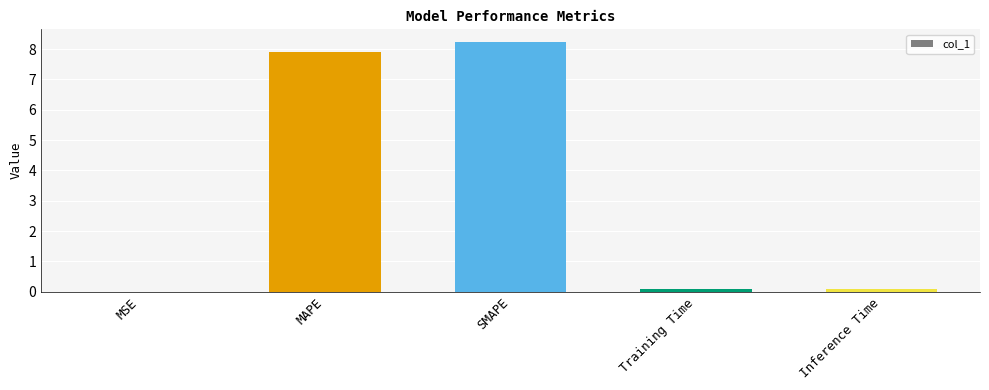

Which has a higher value, SMAPE or MAPE?

SMAPE